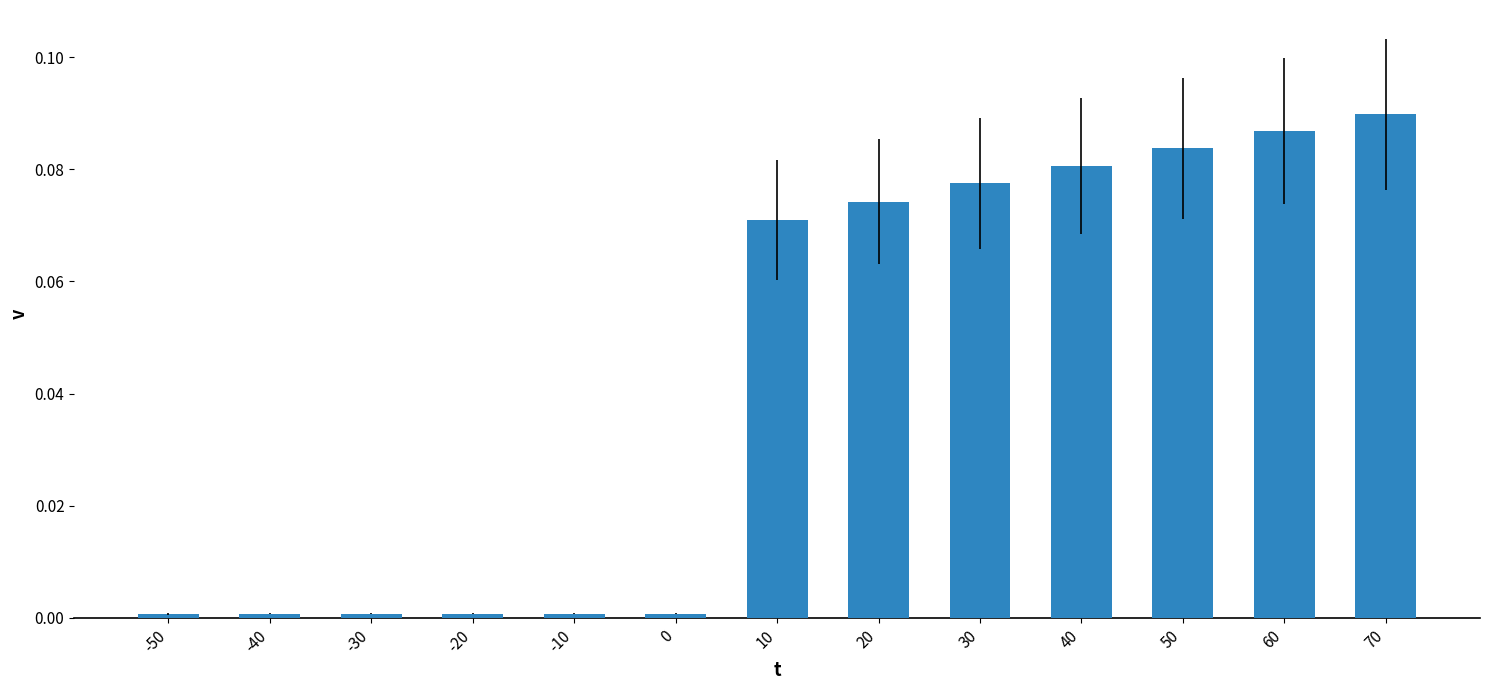

Which label corresponds to the largest value in the chart?

70